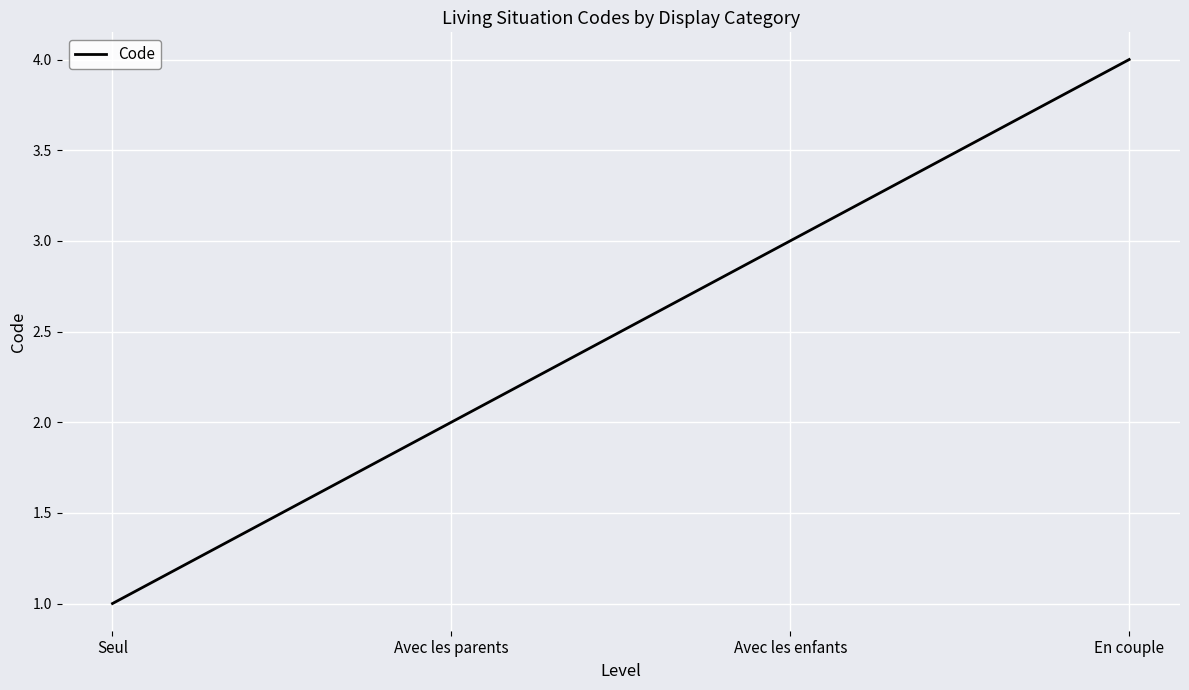

Rank the categories by value from lowest to highest.

Seul, Avec les parents, Avec les enfants, En couple